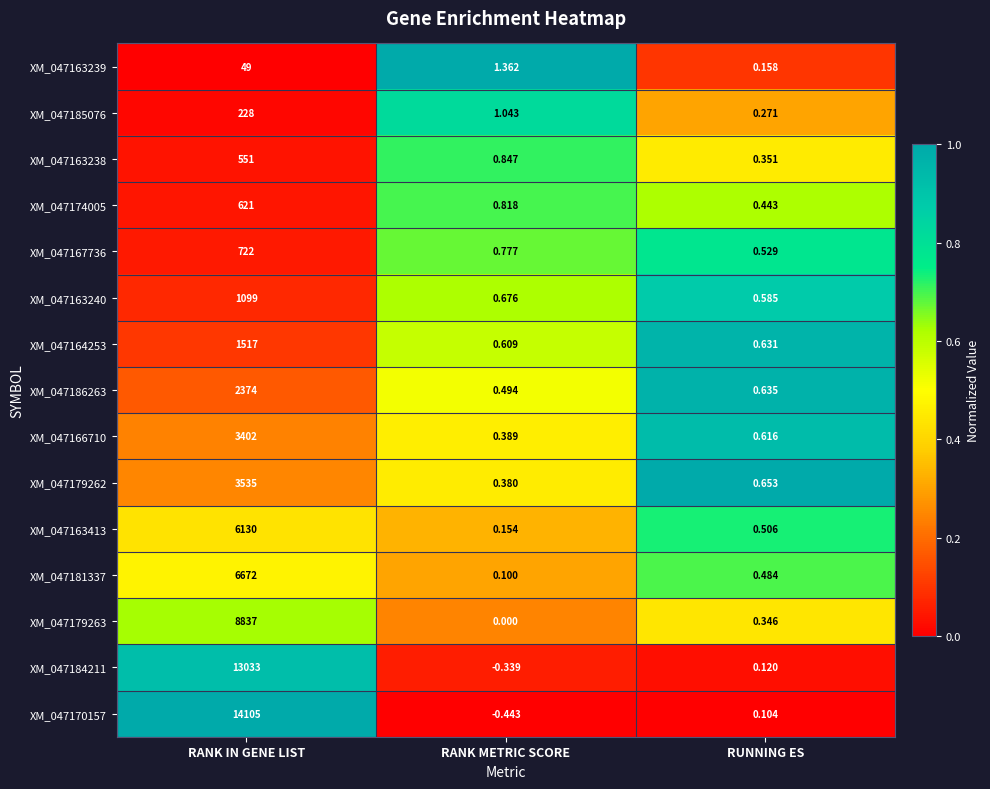

Which category has the lowest value across all series?

RANK METRIC SCORE